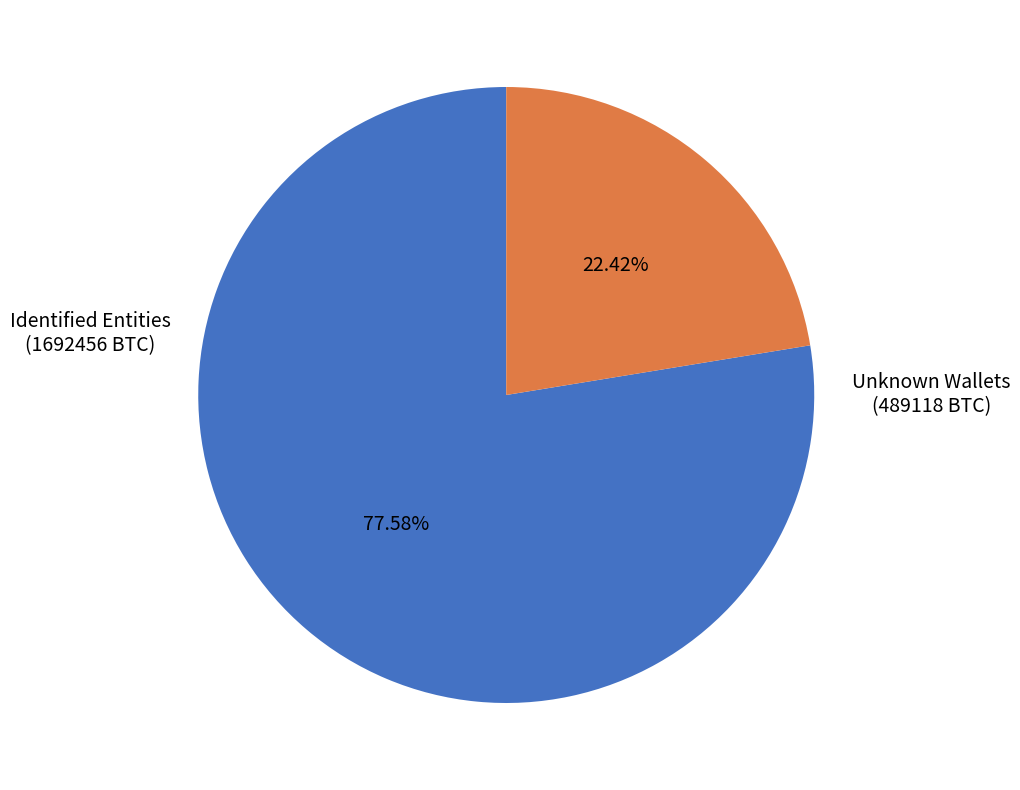

To the nearest percent, what is the difference between the largest and smallest slice percentages?

55%